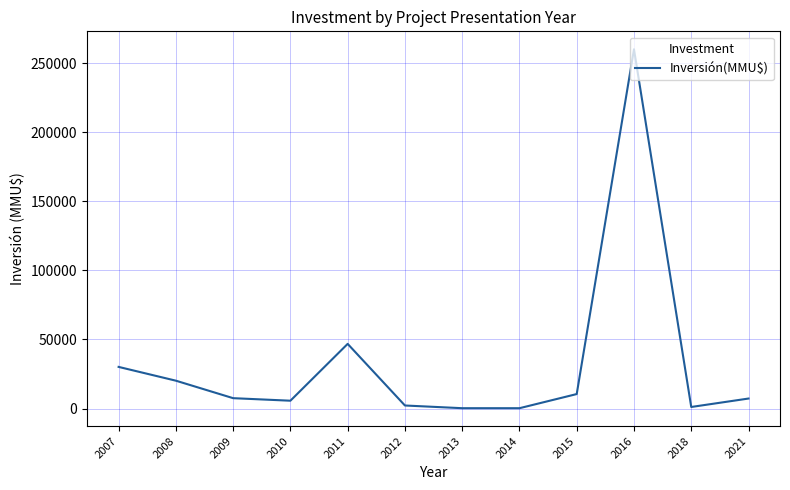

Is it true that the value at 2011 is 12826?

False